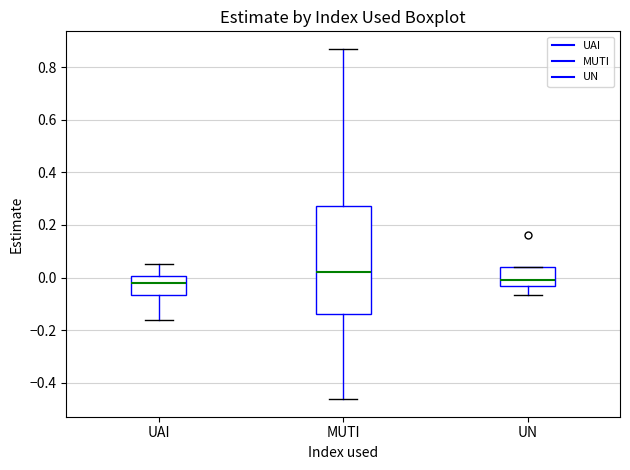

Reading left to right, transcribe this box plot: for each box, give where its median line is, the range the box spans, and where its two whiskers end, as read against the y-axis. The values are not printed on the chart, so give them approximately, as read against the axis.

UAI: median -0.02, box -0.06 to 0.00, whiskers -0.16 to 0.06
MUTI: median 0.02, box -0.14 to 0.28, whiskers -0.46 to 0.88
UN: median -0.02, box -0.04 to 0.04, whiskers -0.06 to 0.04